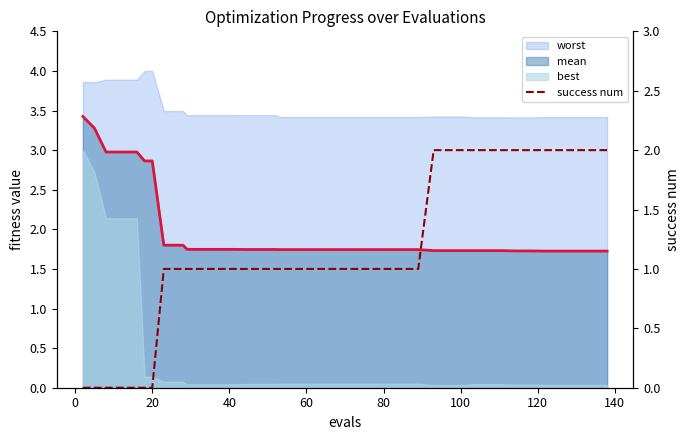

What is the difference between the maximum and second lowest values?

2